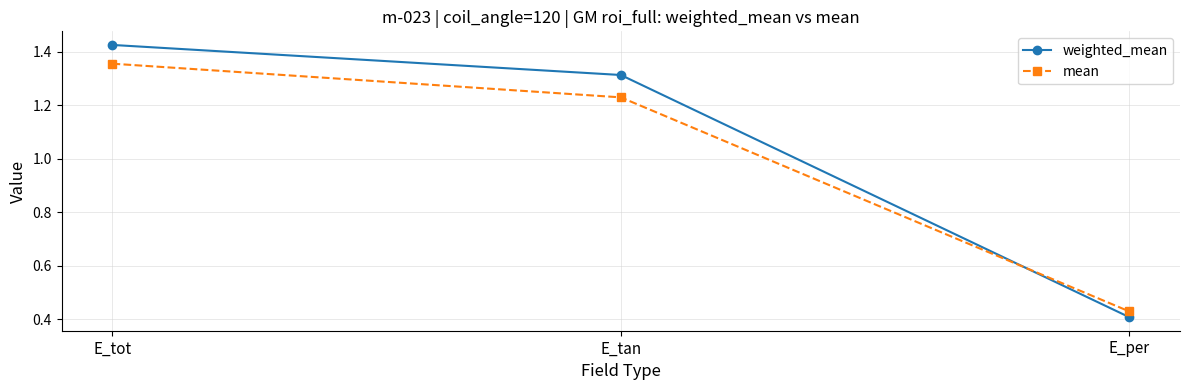

What is the difference between the second highest and minimum values in the mean series?

0.8